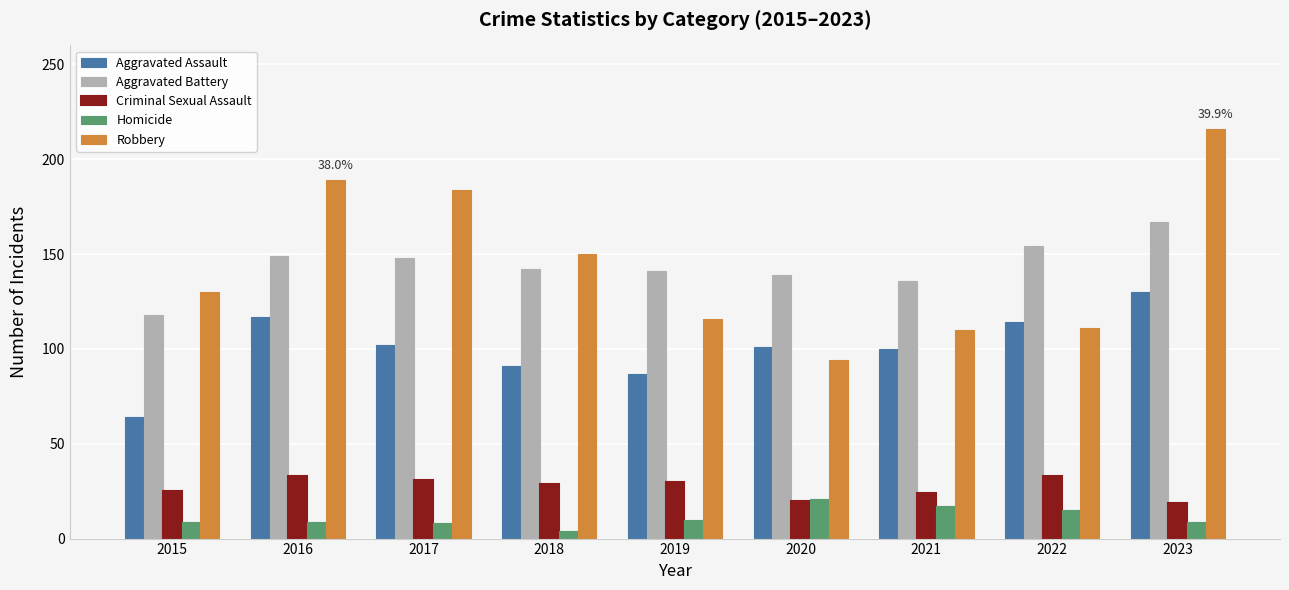

What is the value of the Criminal Sexual Assault bar at the 9th from the left?

19